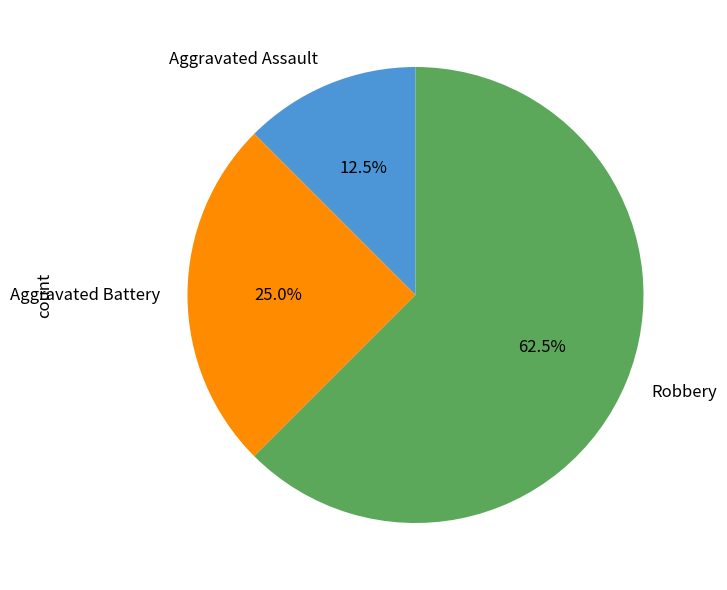

What is the ratio of the value at Robbery to the value at Aggravated Battery?

2.5